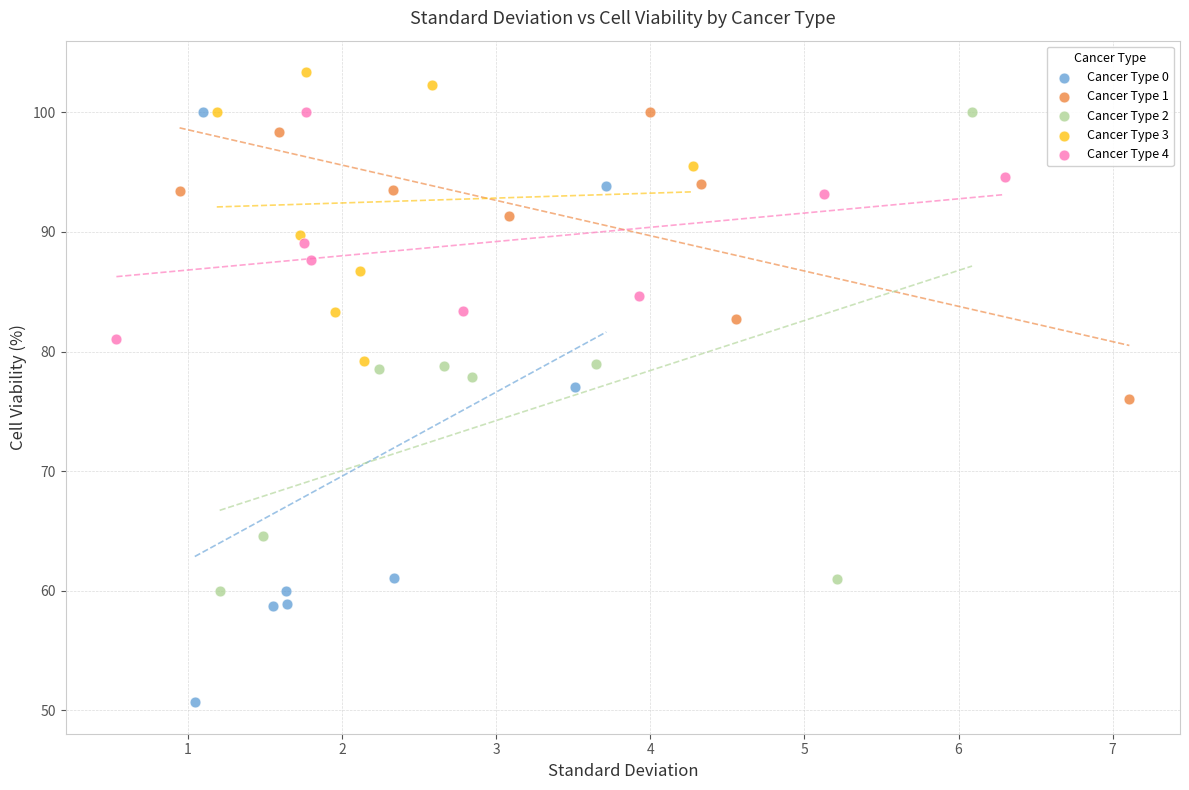

Which series reaches the maximum Y coordinate?

Cancer Type 3